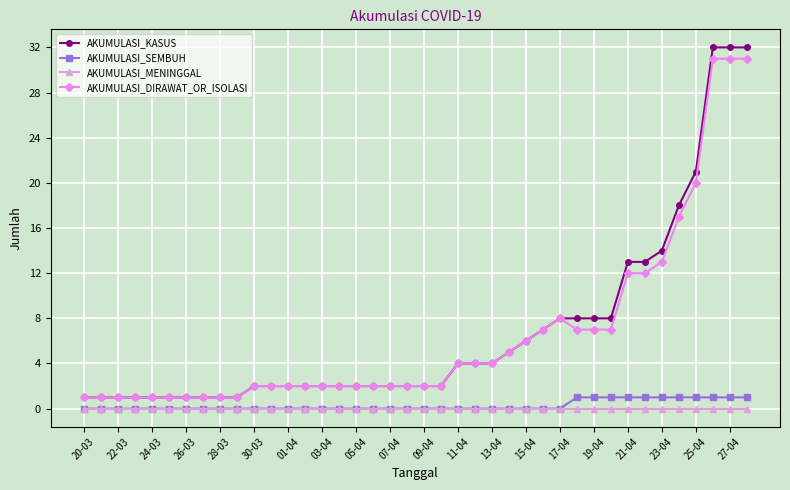

What is the maximum value for AKUMULASI_KASUS?

32